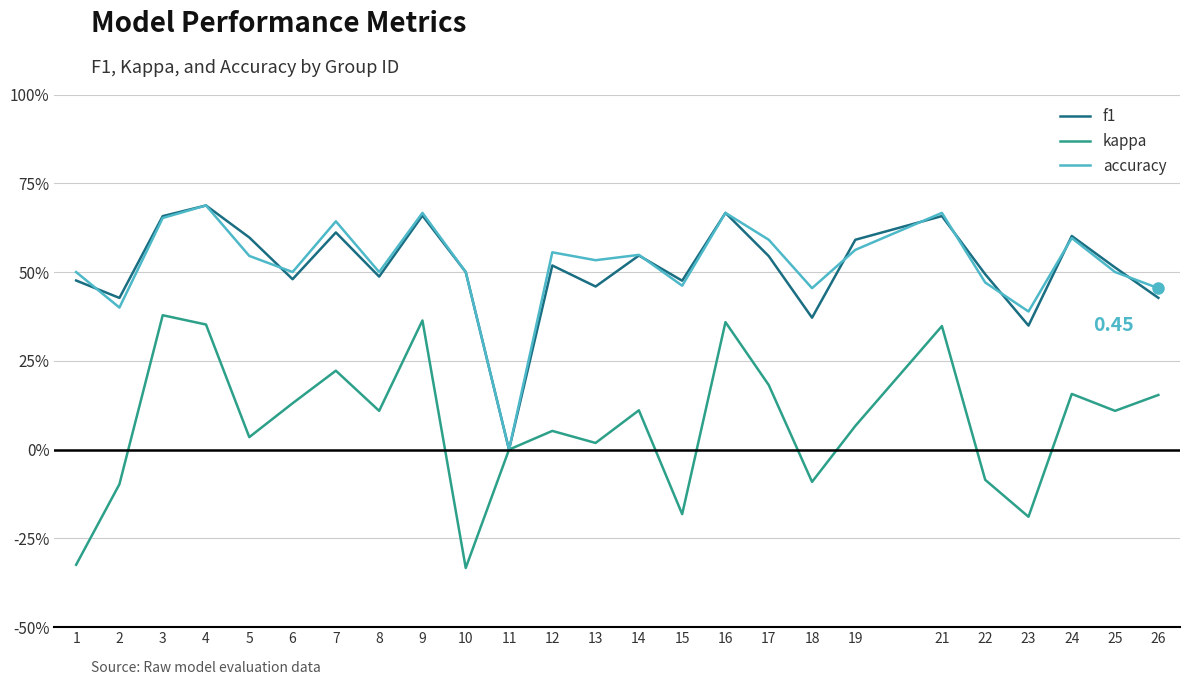

How many interior local peaks does the kappa series have?

8